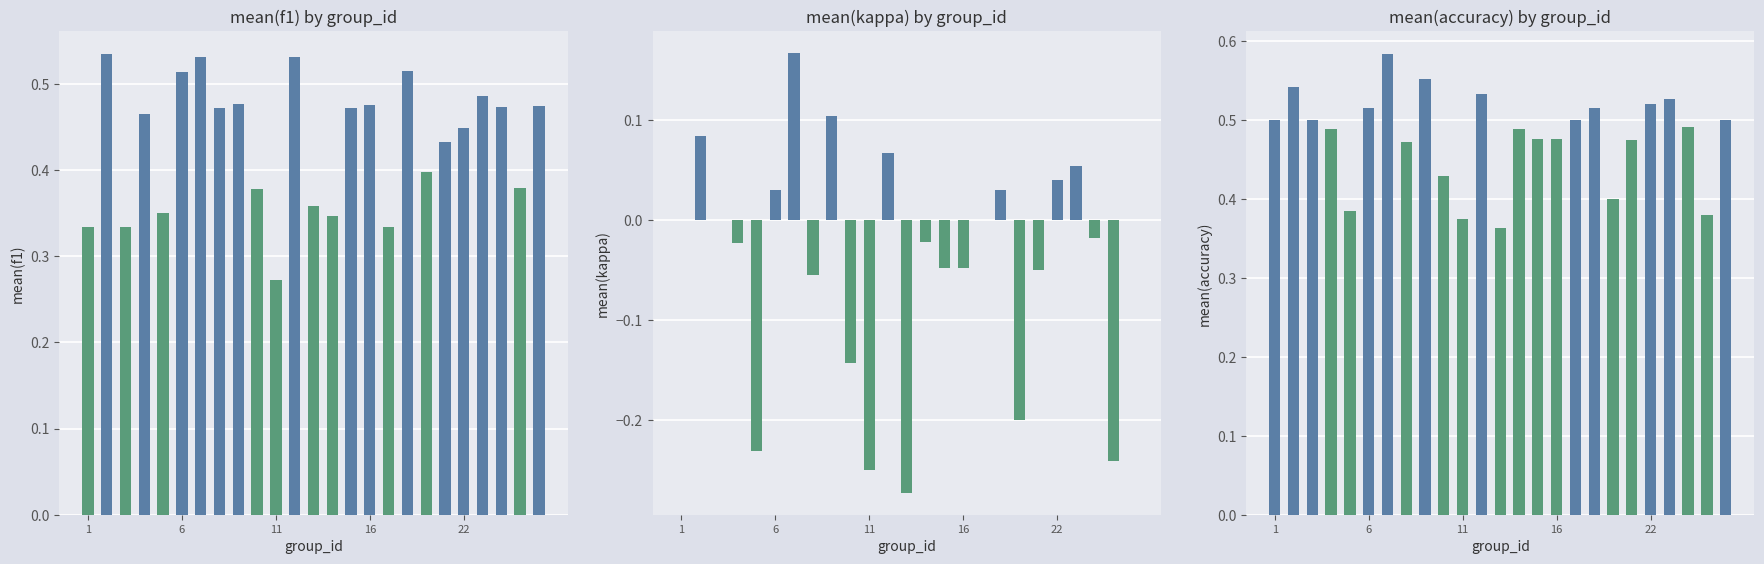

What is the difference between the kappa values at 6 and 7?

0.1